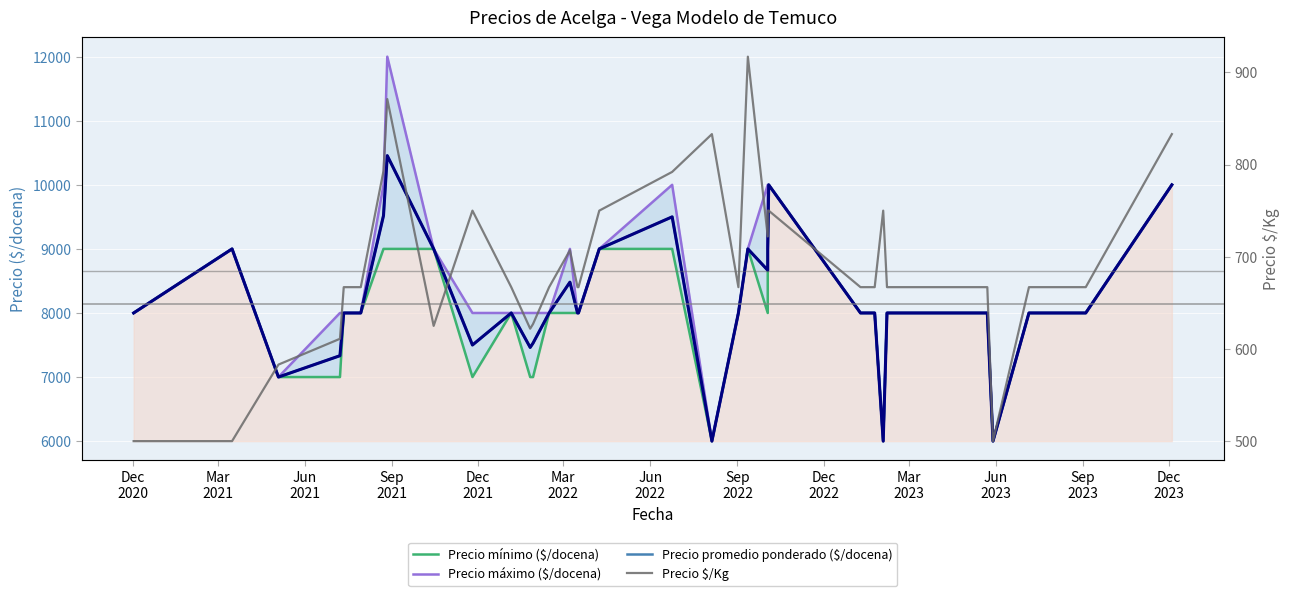

Does the chart display data point markers on the line(s)?

No